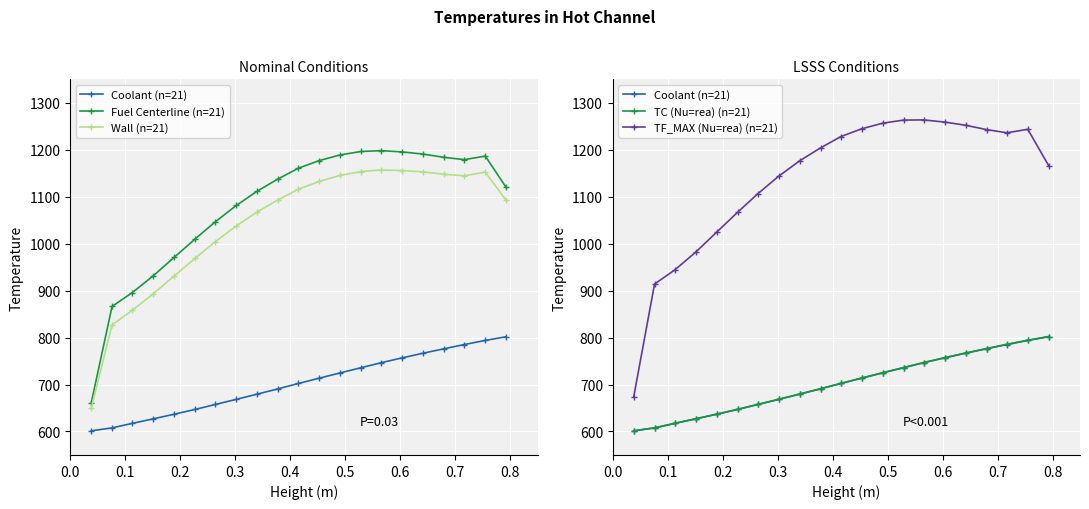

What is the lowest value of the Wall (n=21) series?

649.0